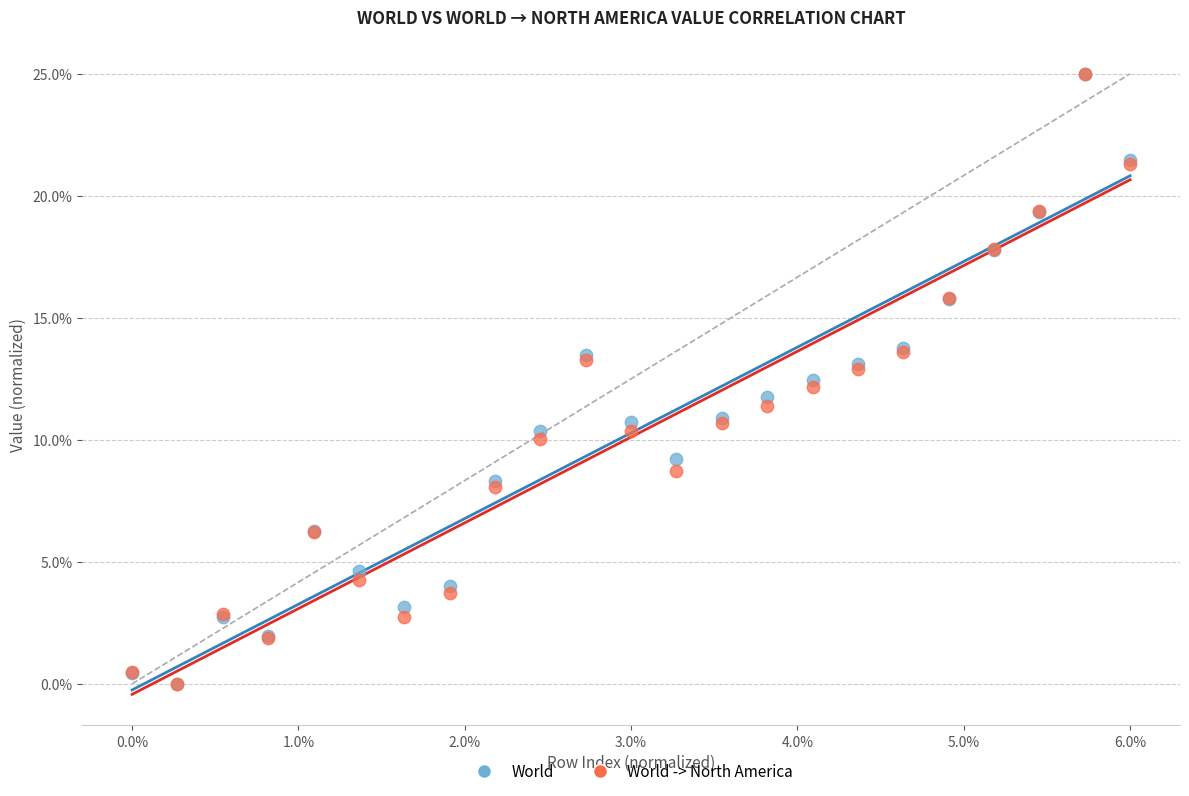

What are all the series names shown in the legend?

World, World -> North America